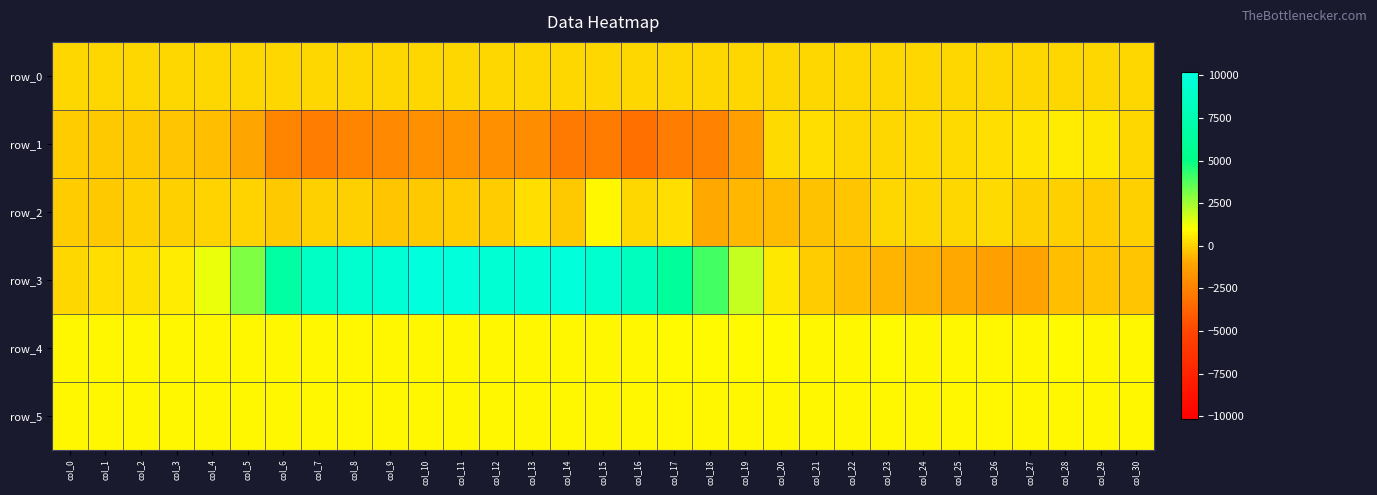

How many values in the row_2 series are below -66?

15